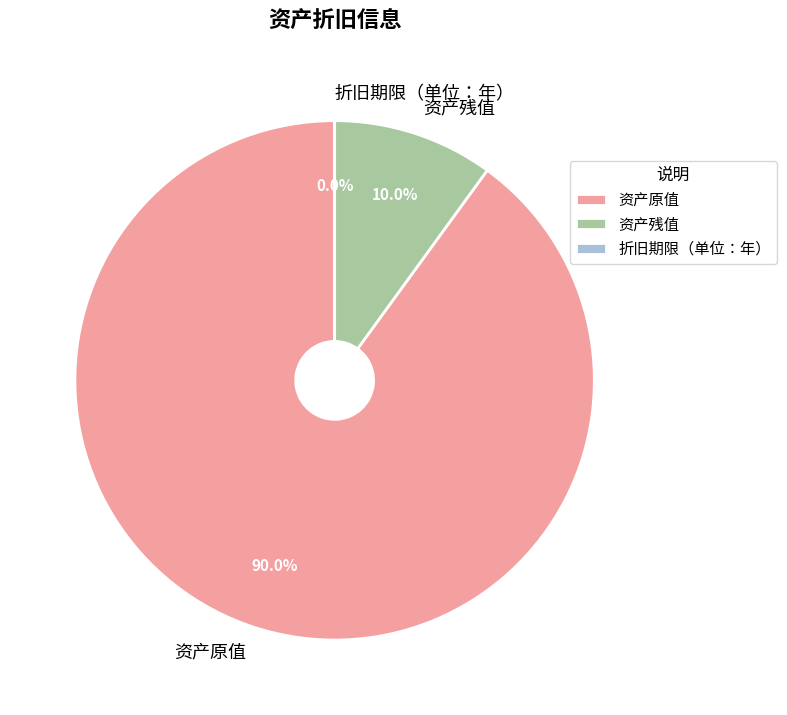

To the nearest percent, what is the difference between the largest and smallest slice percentages?

90%